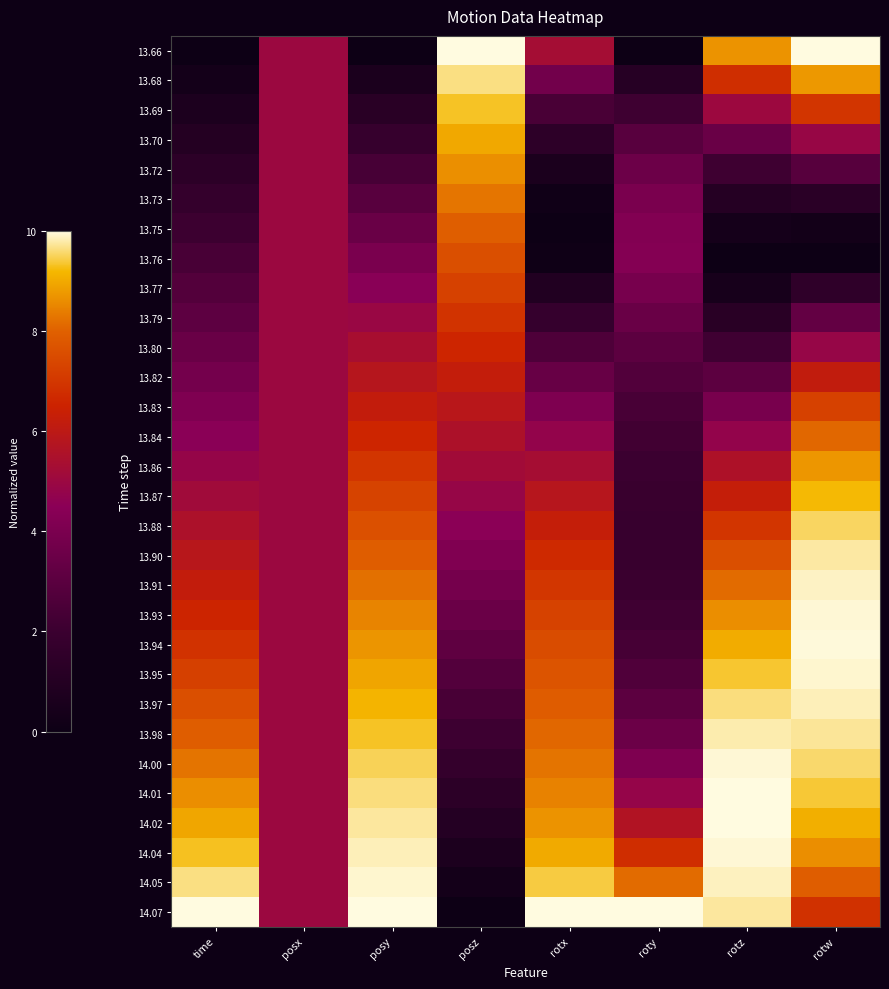

At how many categories does at least one series exceed 0?

8